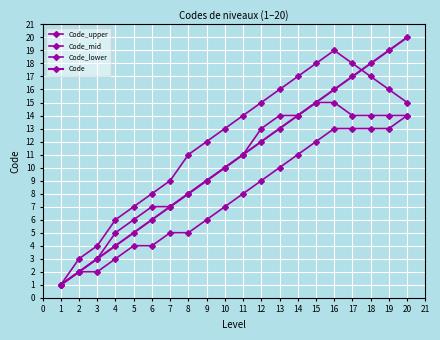

List the series in order of their overall mean, lowest first.

Code_lower, Code_mid, Code, Code_upper